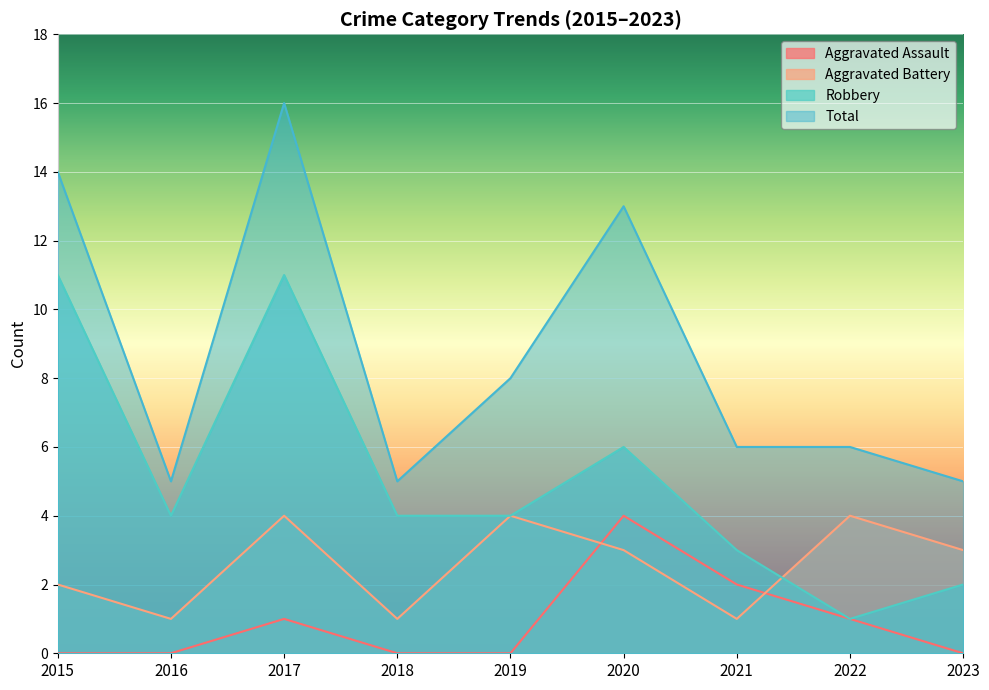

Does the chart display data point markers on the line(s)?

No